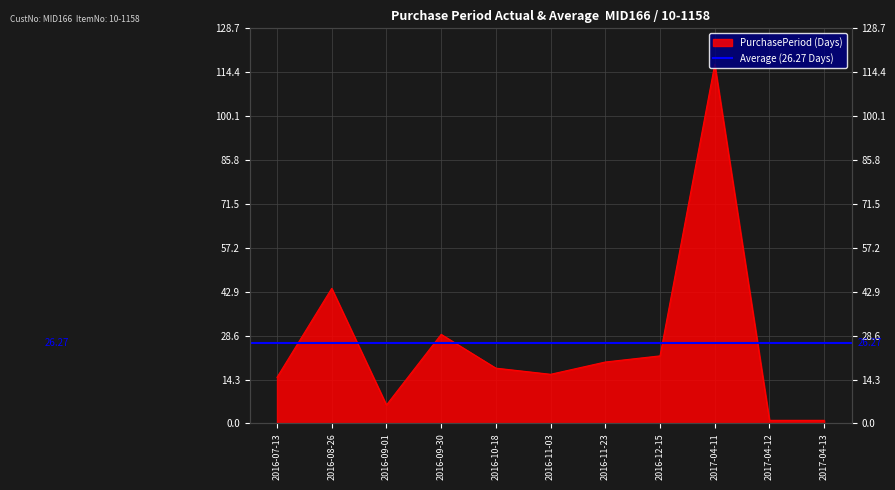

What is the greatest value displayed?

117